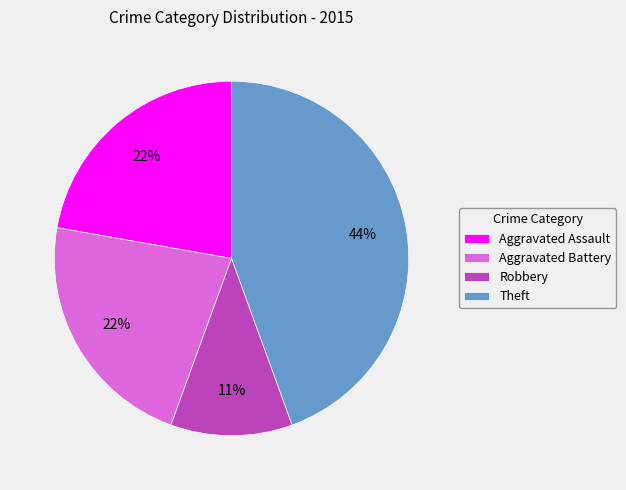

Which has a higher value, Robbery or Theft?

Theft